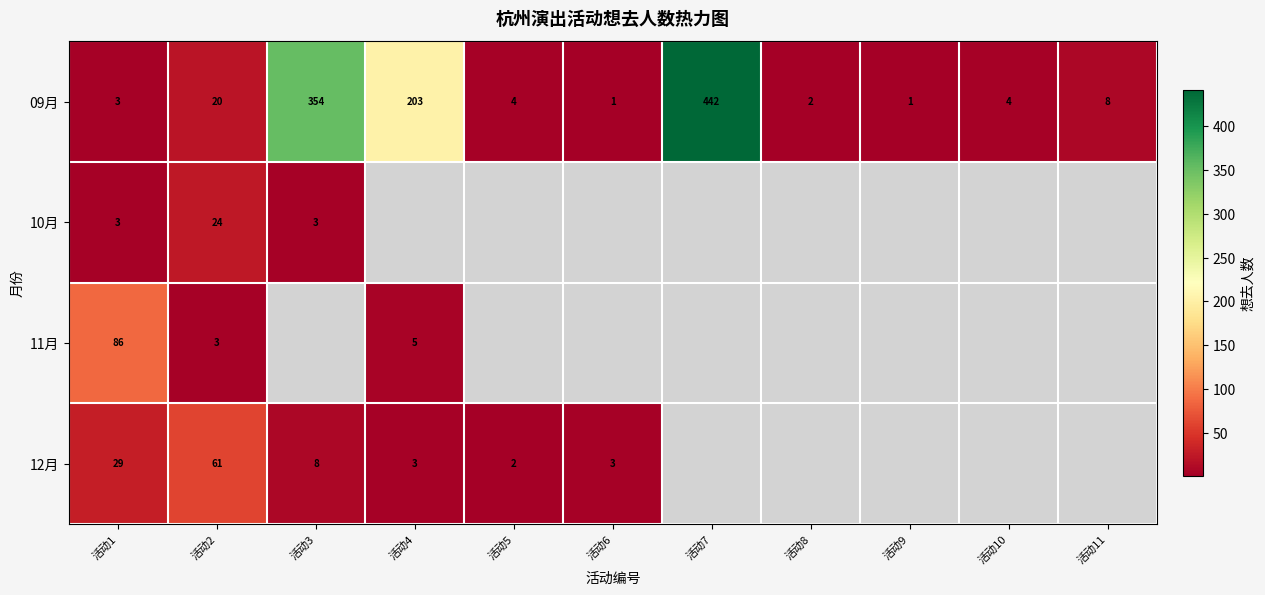

What is the smallest value displayed?

1.0